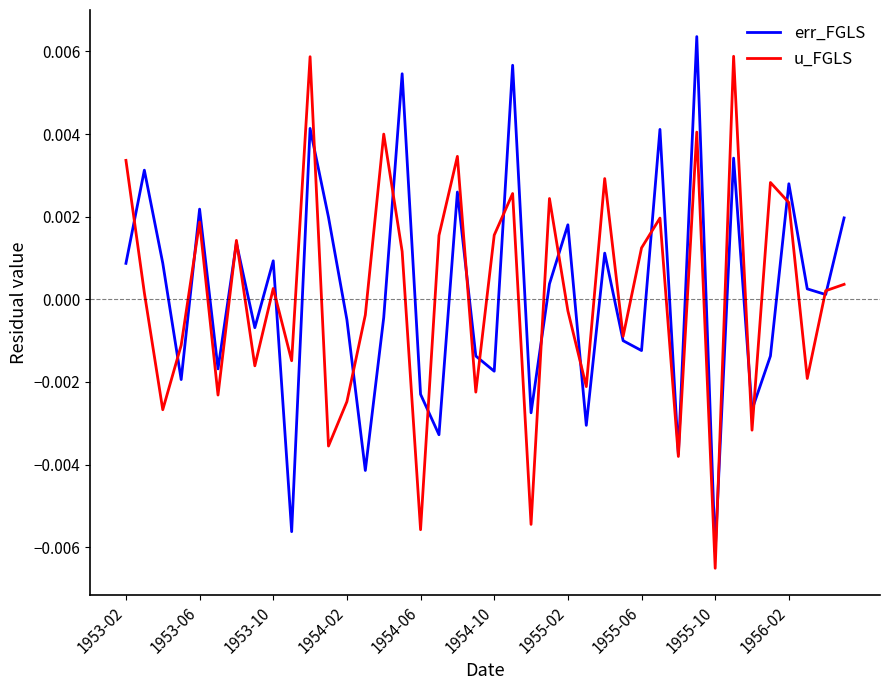

In err_FGLS, how many points are lower than both neighbors (excluding endpoints)?

14